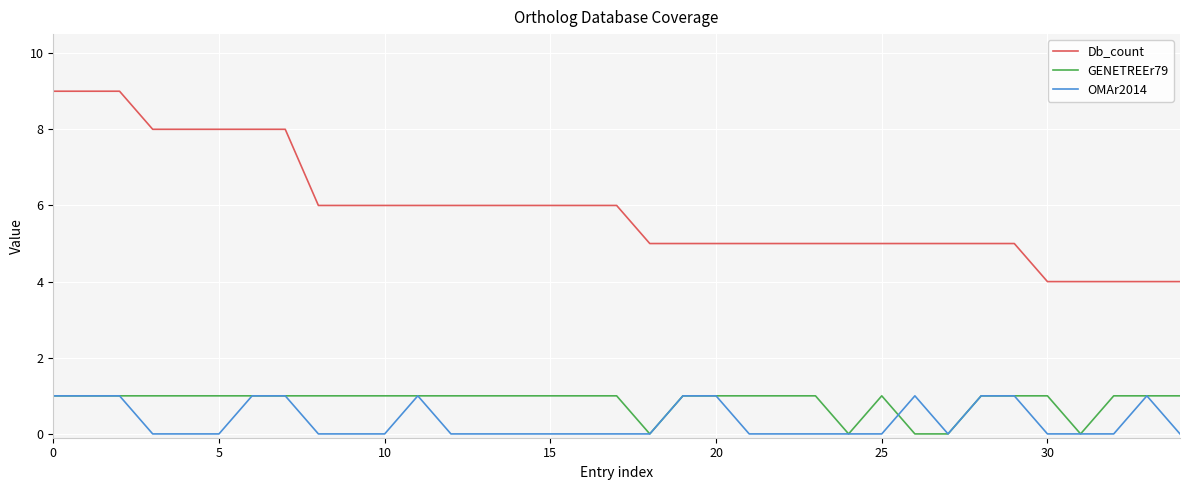

What is the sum of all Db_count values?

207